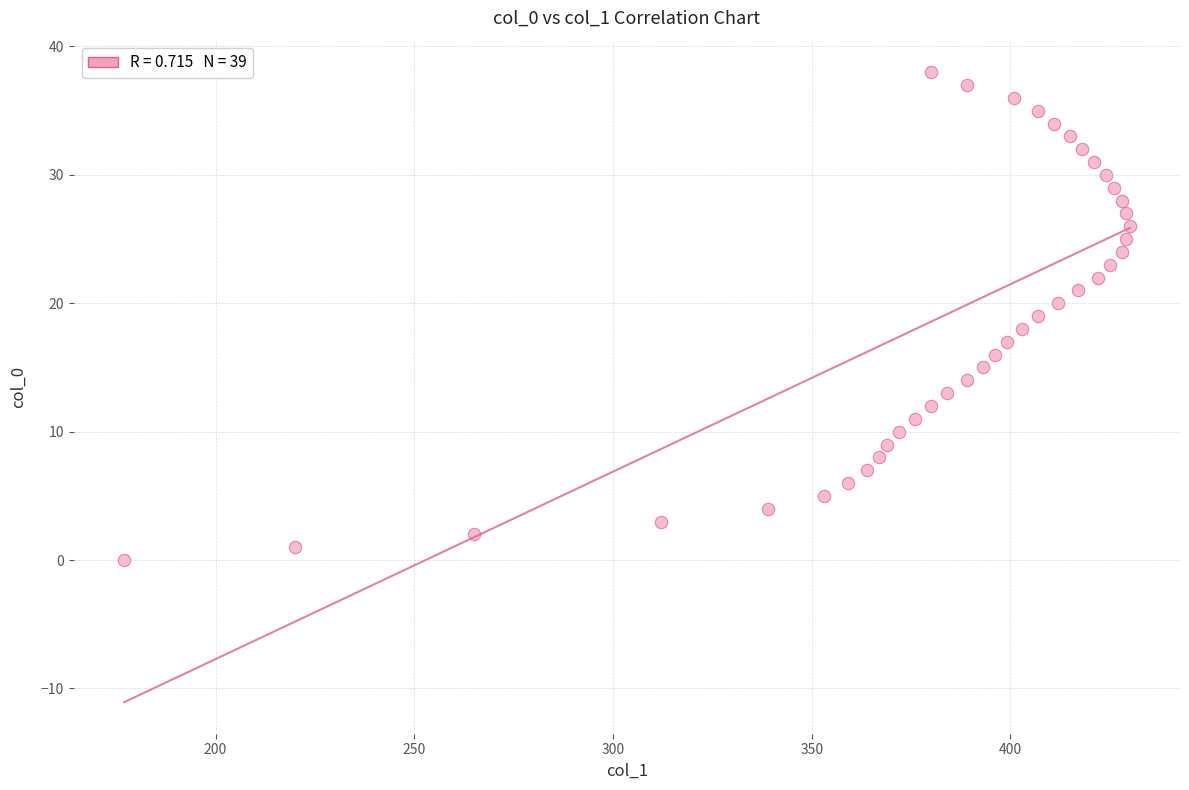

What is the range of Y values (max minus min)?

38